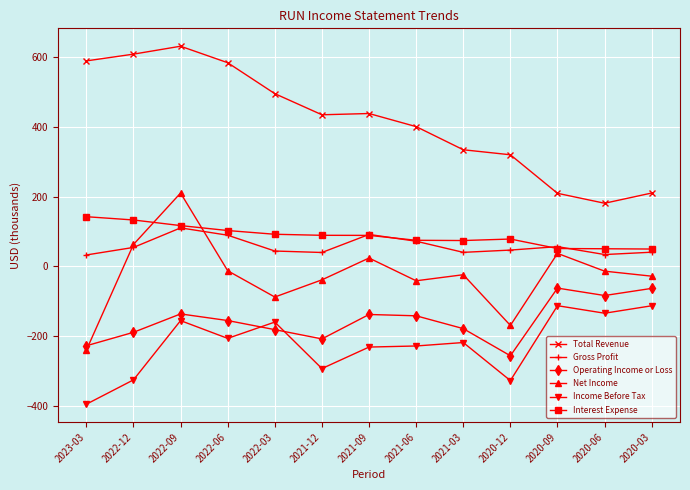

Between 2021-12 and 2020-12, which series saw the biggest shift?

Net Income